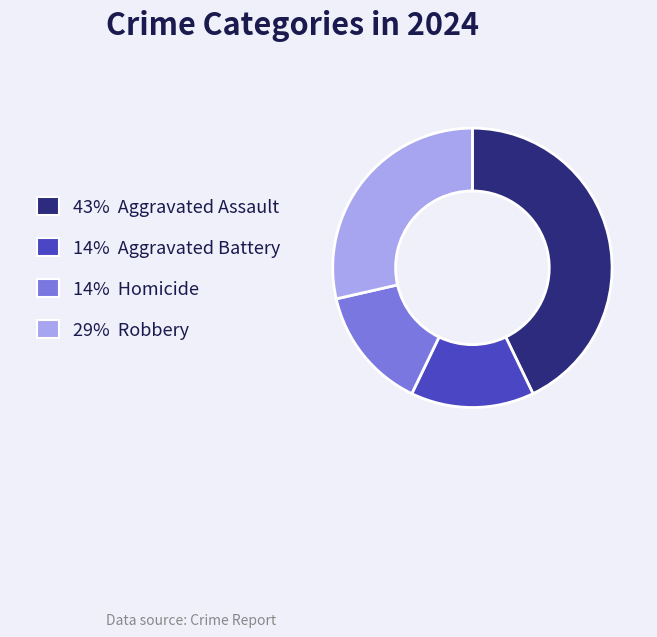

Does any single category account for the majority?

No